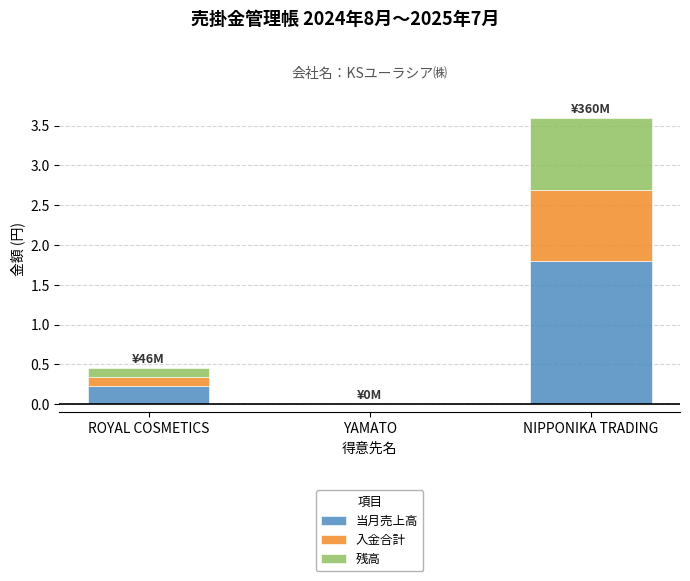

What is the total value across all series at ROYAL COSMETICS?

0.5